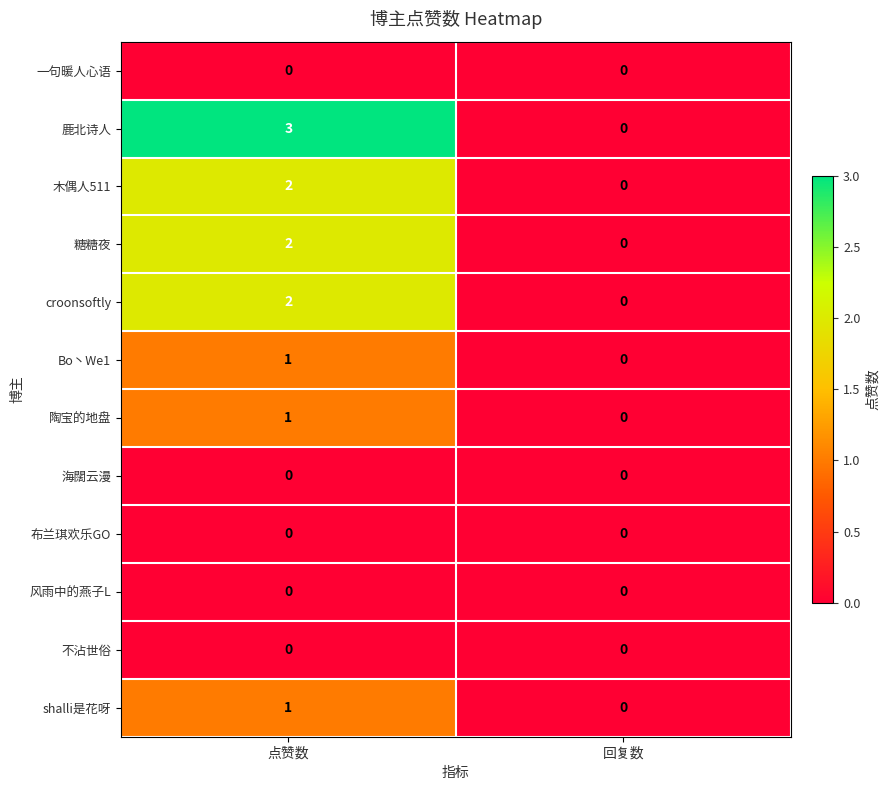

At which label is shalli是花呀 closest to 0?

回复数